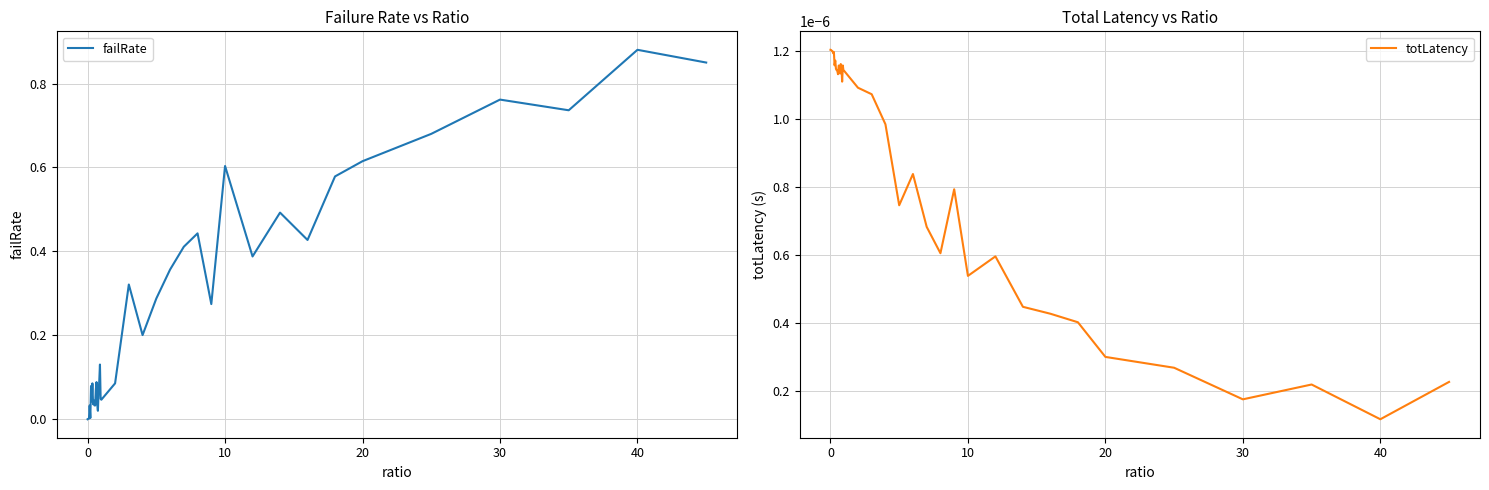

At which label is totLatency closest to 0?

40